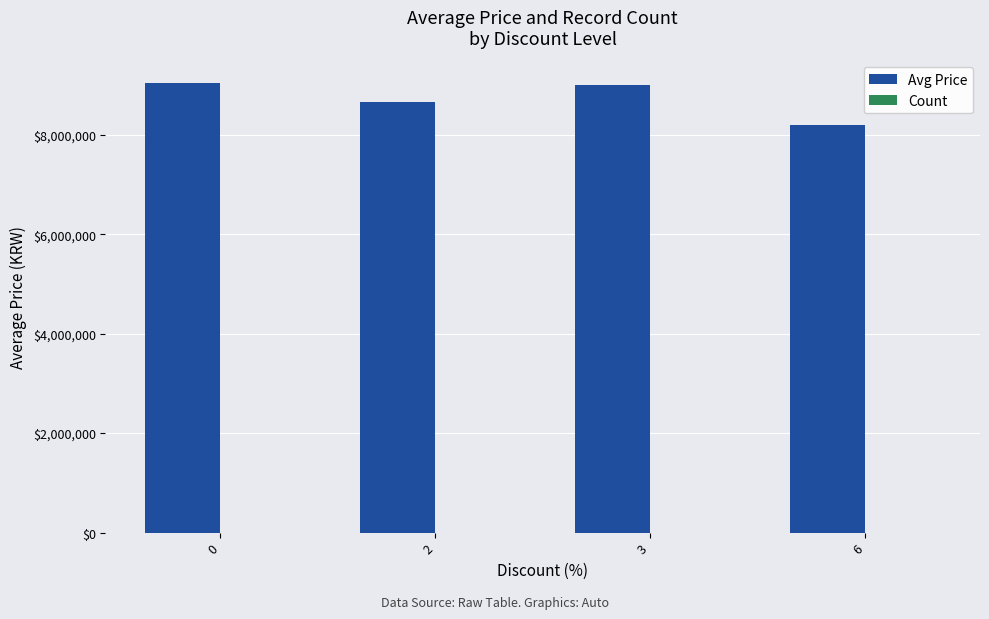

Between 0 and 6, which series saw the biggest shift?

Avg Price